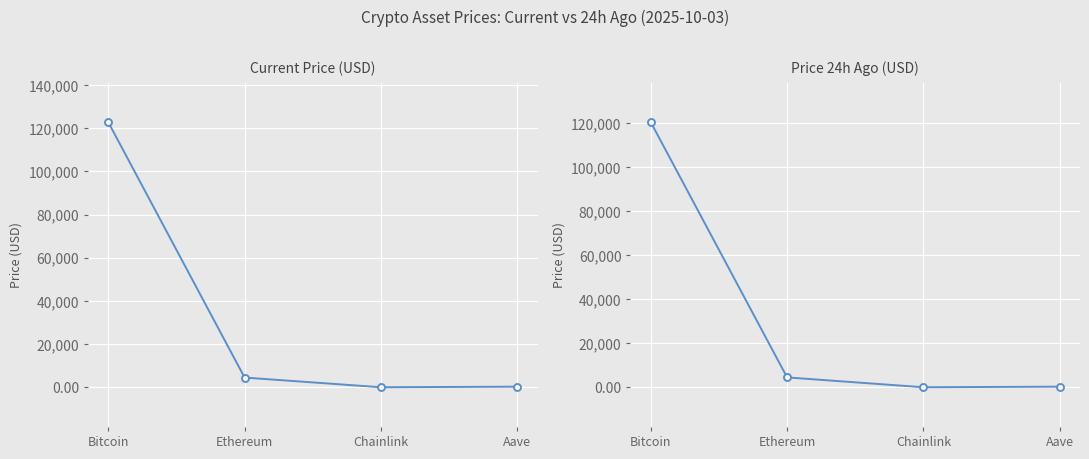

True or false: price24hAgo has a value of 189686.3 at Bitcoin.

False